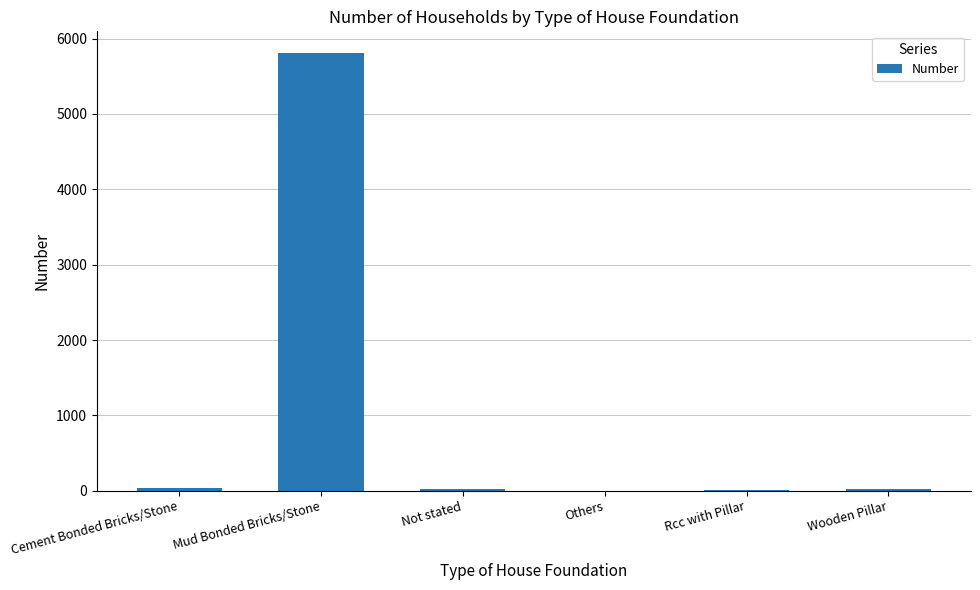

Between Cement Bonded Bricks/Stone and Mud Bonded Bricks/Stone, which is larger?

Mud Bonded Bricks/Stone